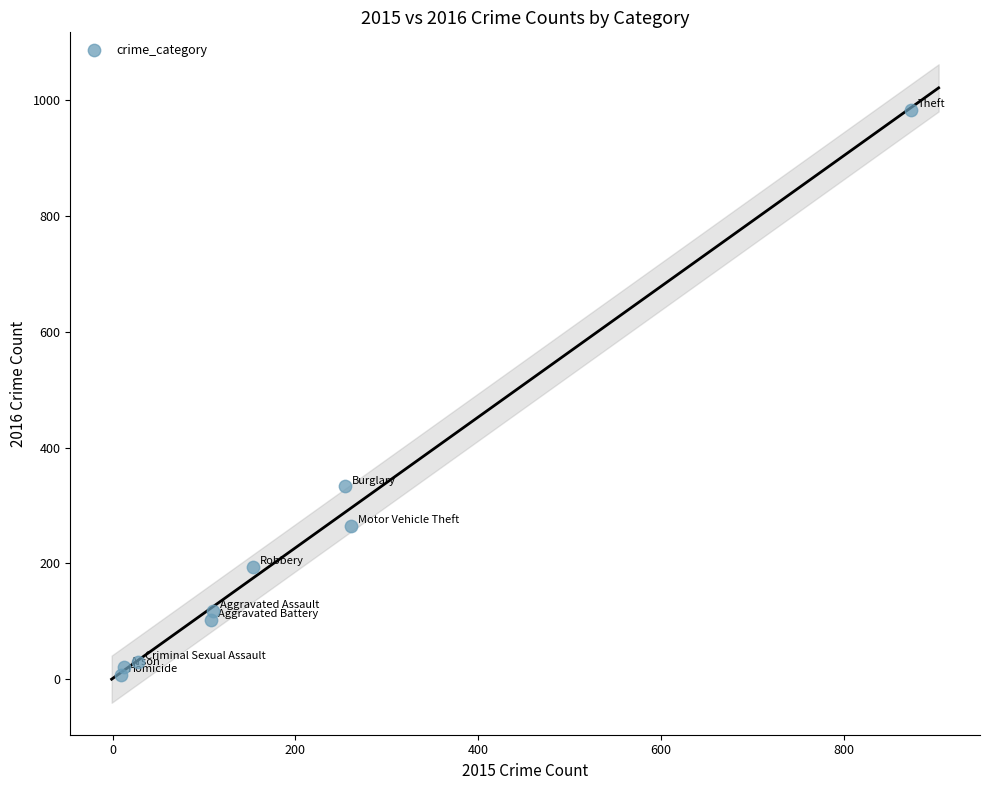

What is the range of X values (max minus min)?

865